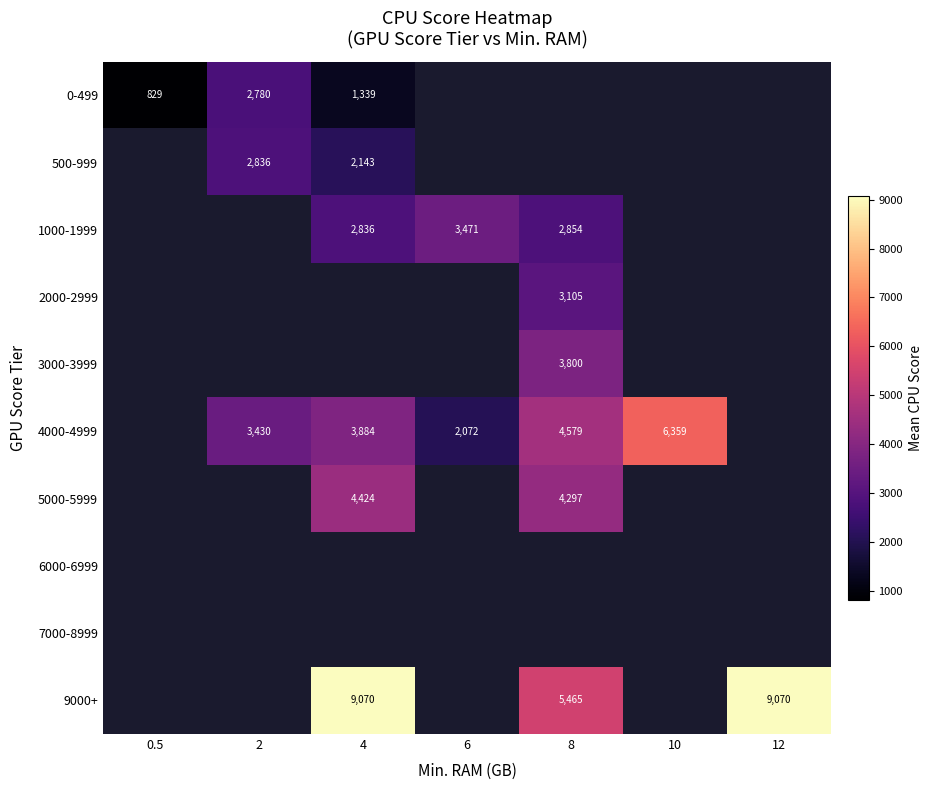

Is it true that 4000-4999 equals 3884 at 4?

True